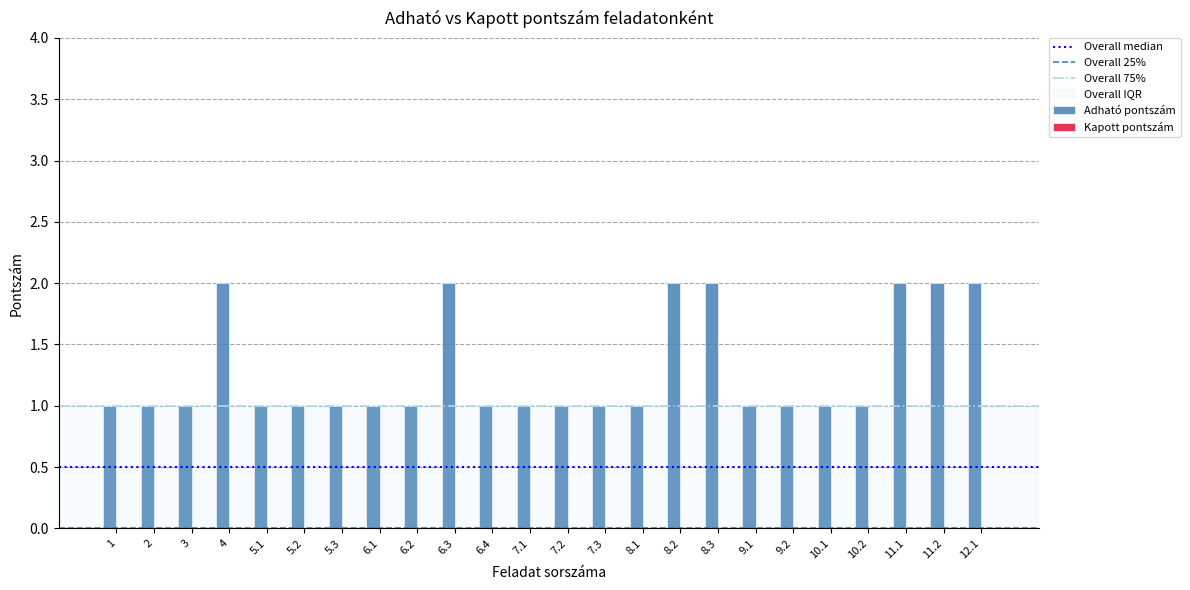

What is the average value?

1